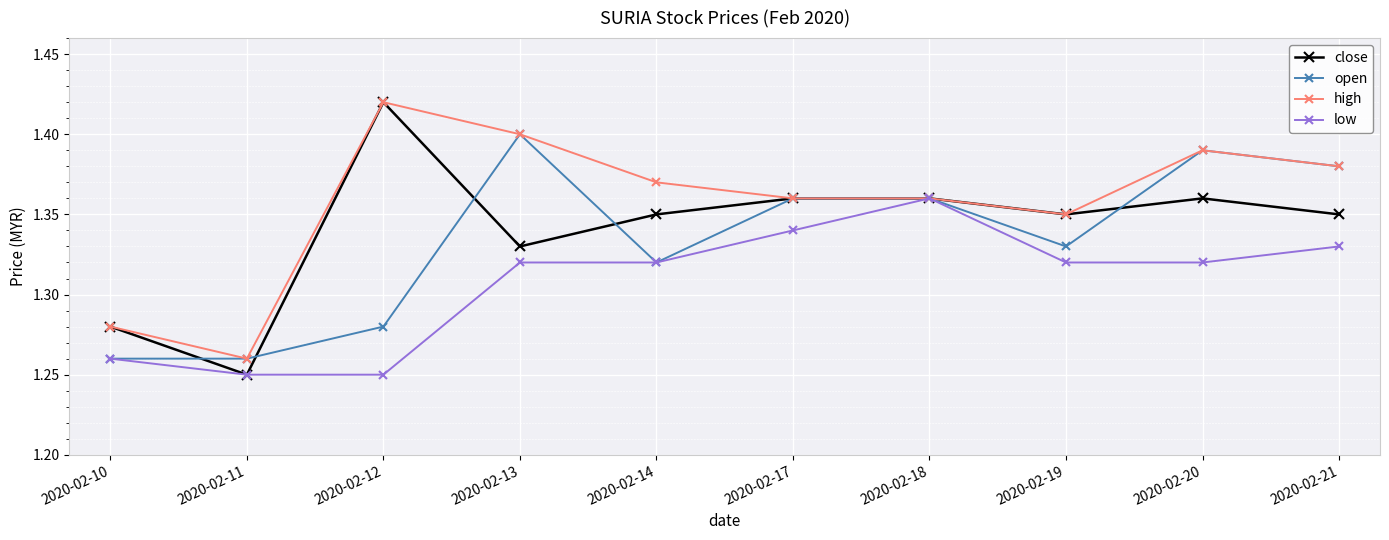

Which series has the widest spread of values?

close